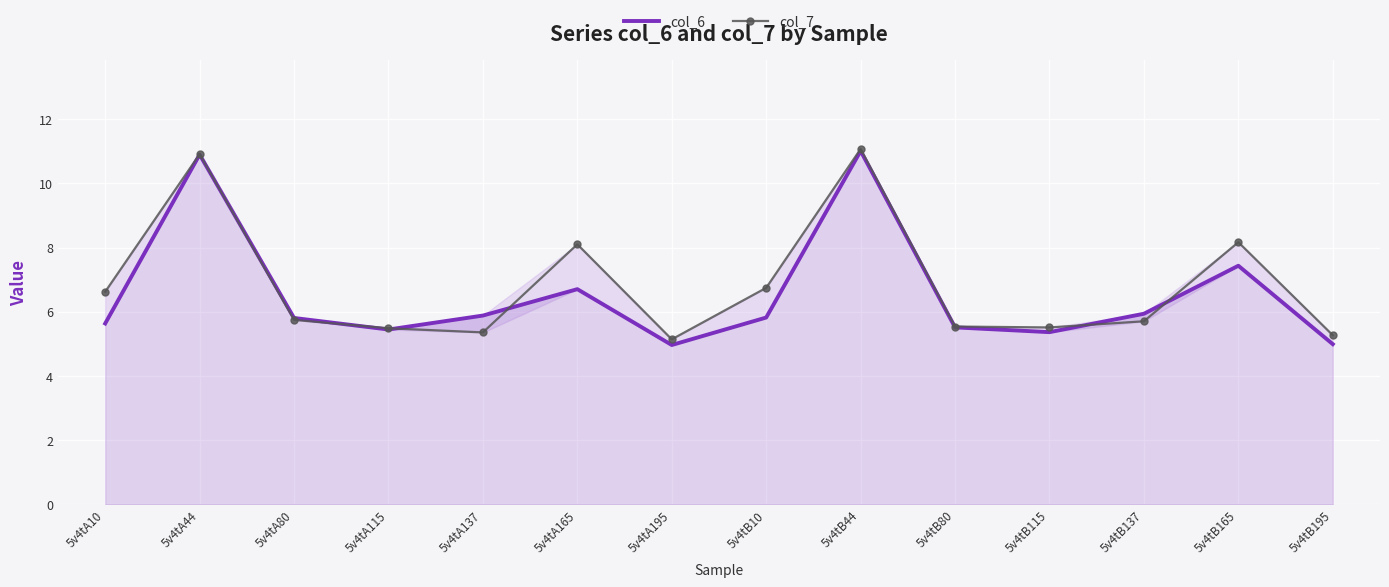

What are all the series names shown in the legend?

col_6, col_7